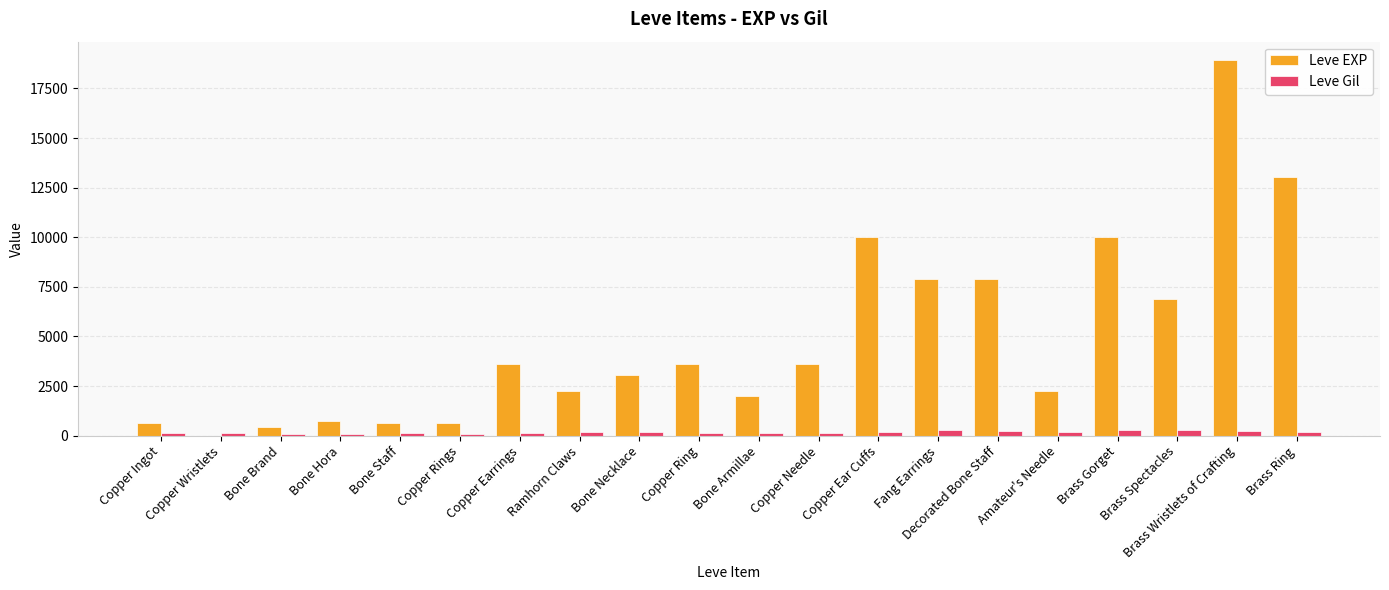

How many groups of bars are there?

20